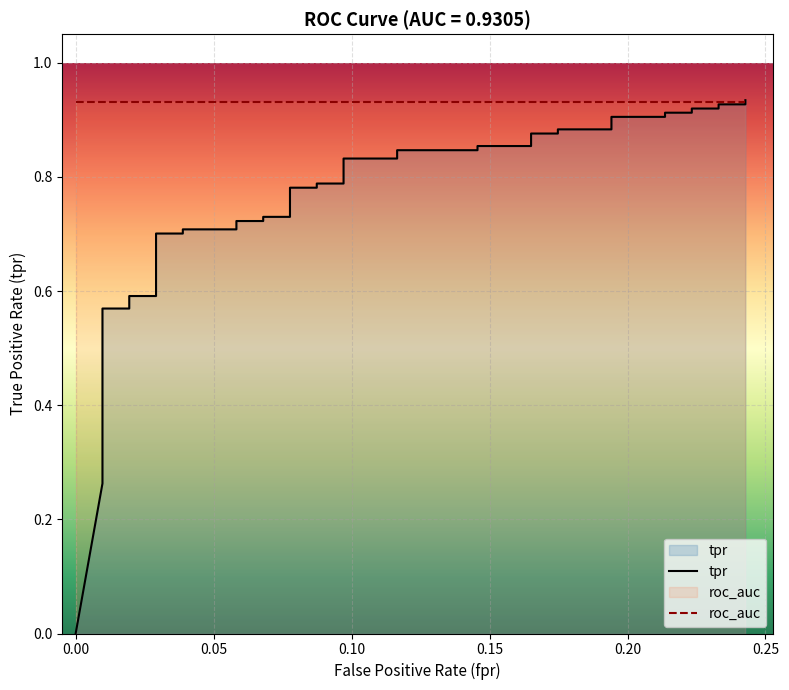

What is the value of the roc_auc point at the 23rd from the left?

0.9